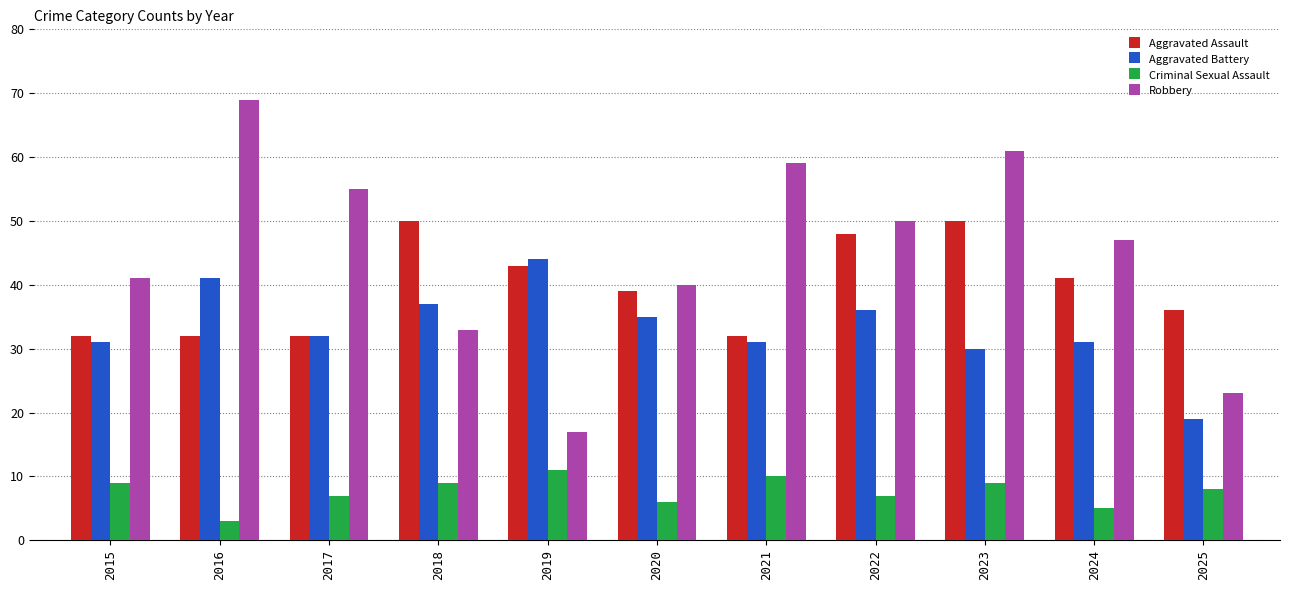

Count the number of categories in the chart.

11